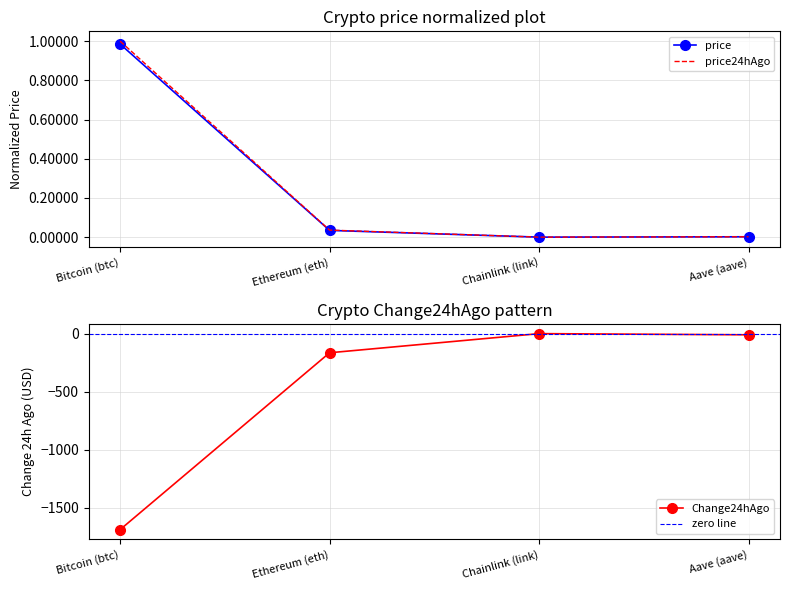

At which category is the sum across all series the highest?

Bitcoin (btc)